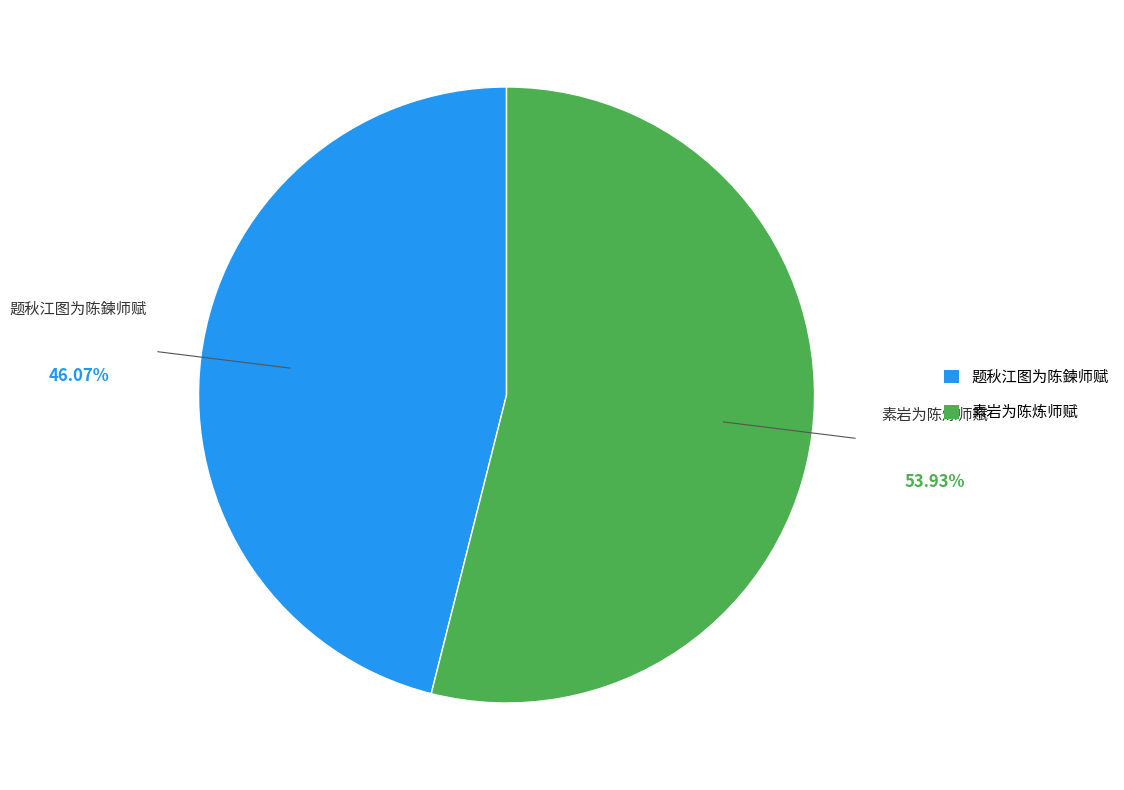

Does 素岩为陈炼师赋 account for over 50% of the chart?

Yes